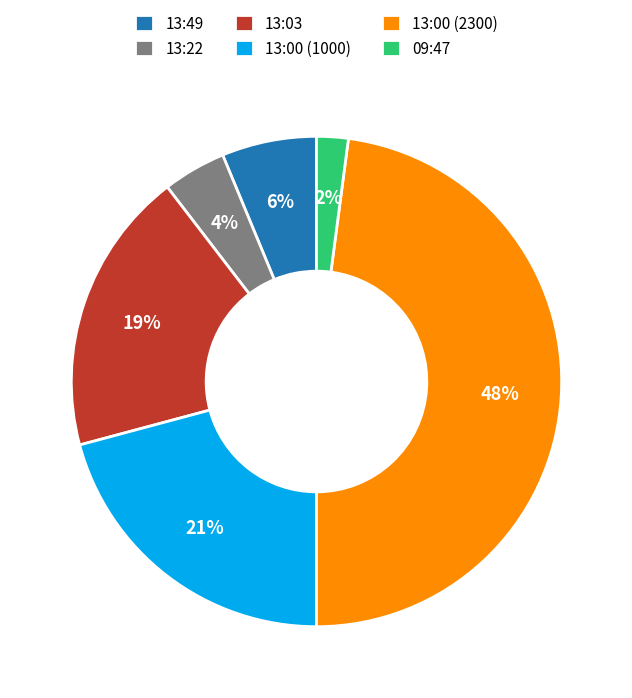

What is the ratio of the value at 13:03 to the value at 13:00 (2300)?

0.4